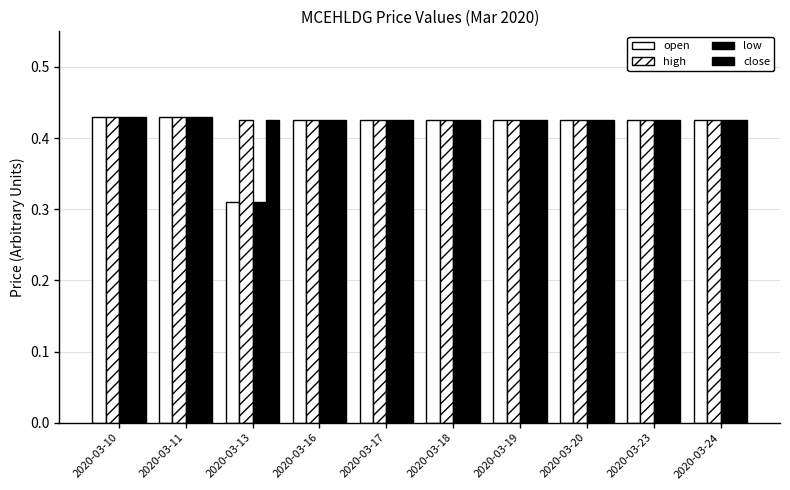

Reading left to right, extract all data points from this chart.

open: 0.4	0.4	0.3	0.4	0.4	0.4	0.4	0.4	0.4	0.4
high: 0.4	0.4	0.4	0.4	0.4	0.4	0.4	0.4	0.4	0.4
low: 0.4	0.4	0.3	0.4	0.4	0.4	0.4	0.4	0.4	0.4
close: 0.4	0.4	0.4	0.4	0.4	0.4	0.4	0.4	0.4	0.4